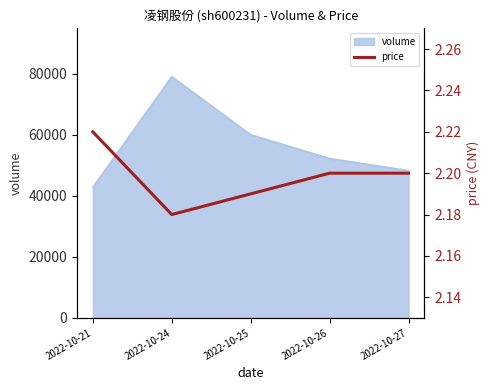

True or false: the data shows 3.3 at 2022-10-25.

False